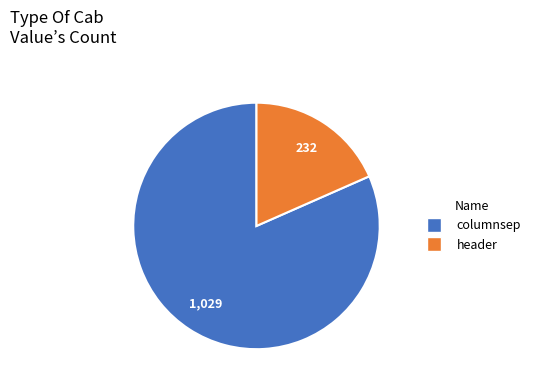

Rank the categories by value from lowest to highest.

header, columnsep